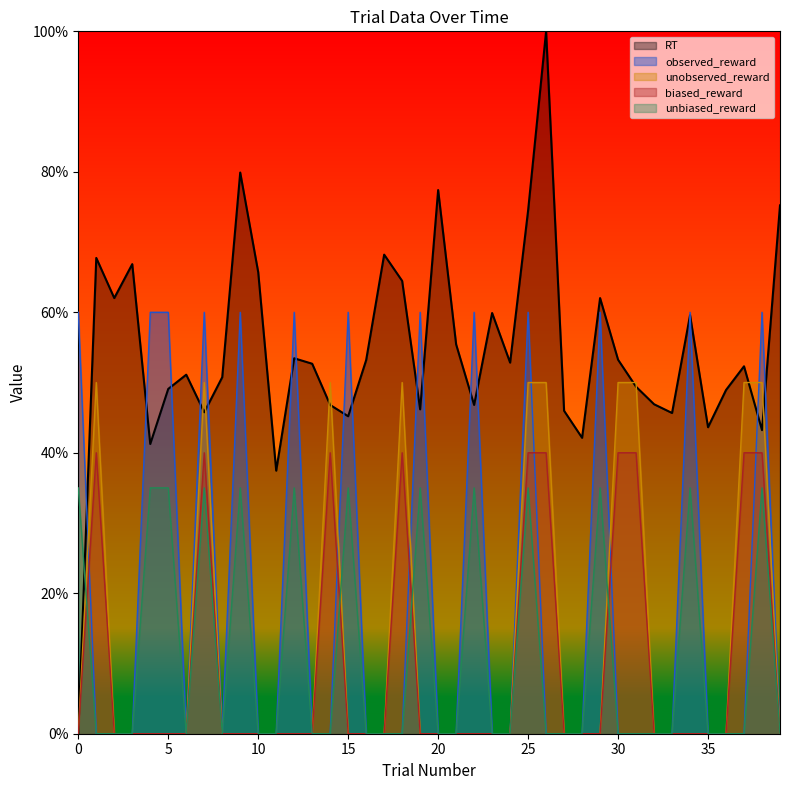

At which category does RT reach its first local peak?

1